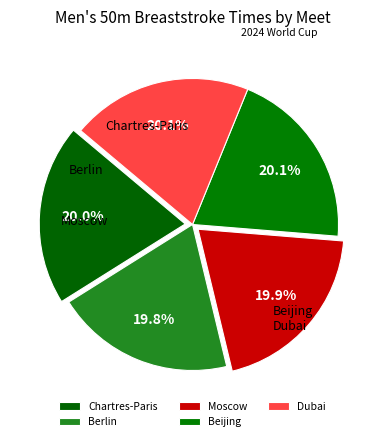

Do Berlin and Chartres-Paris together represent more than half of the pie?

No